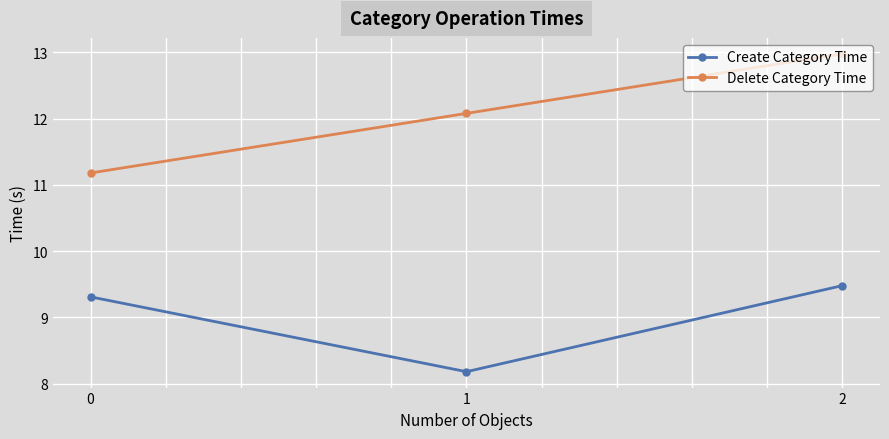

Rank the categories by Delete Category Time value from highest to lowest.

2, 1, 0